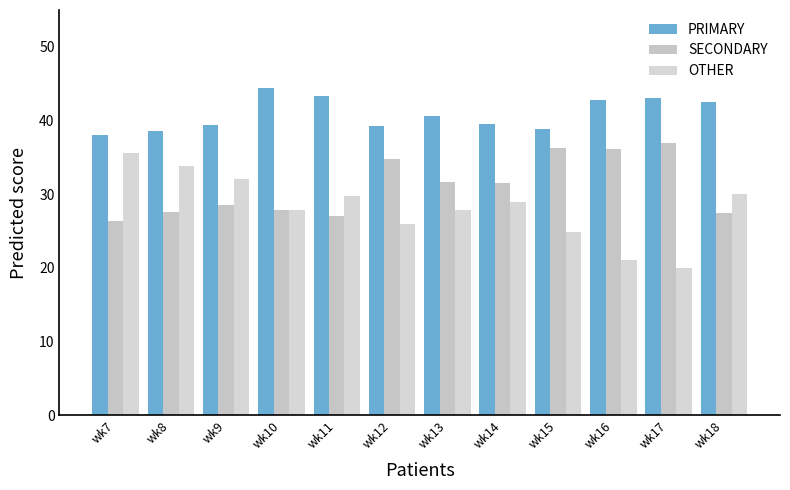

How many series are shown in this chart?

3